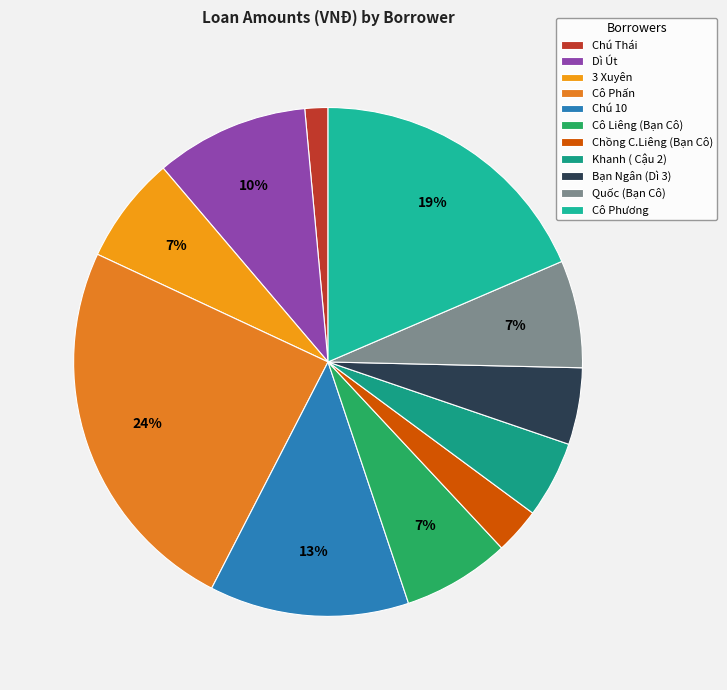

How many slices are in this pie chart?

11